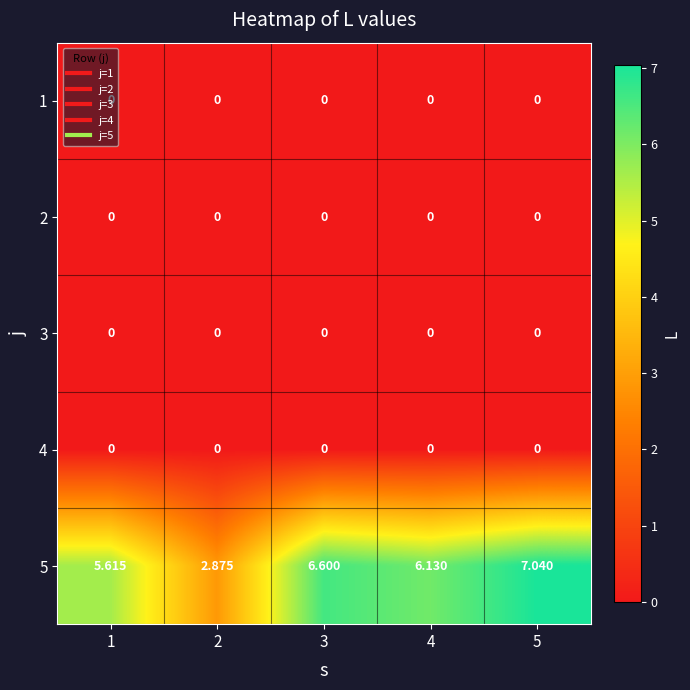

What is the greatest value displayed?

7.0